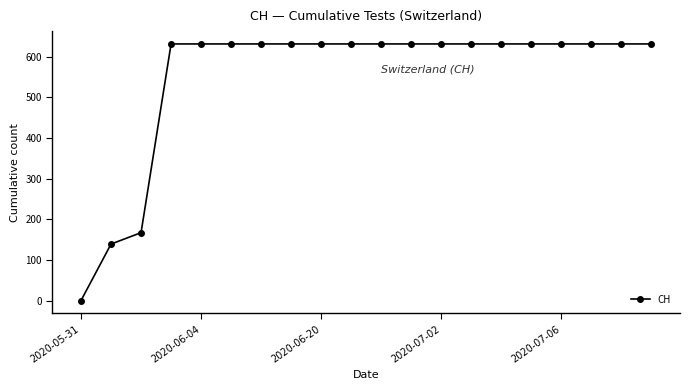

What is the value of the 9th point from the left?

631